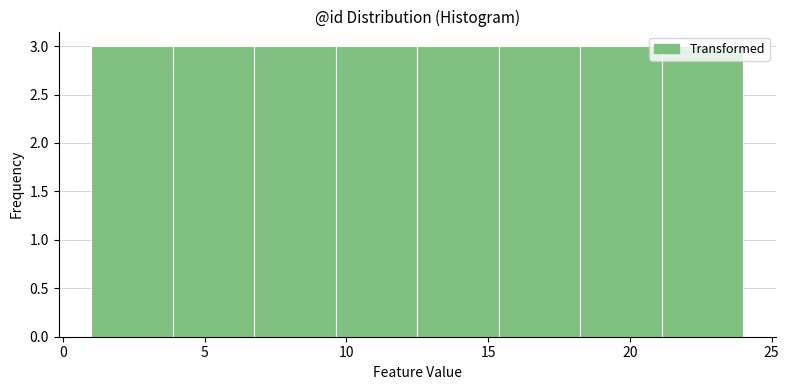

How tall is the bar that spans 7.0 to 9.5 on the x-axis? Neither the bar edges nor the heights are printed on the chart, so give them approximately, as read against the axes.

3